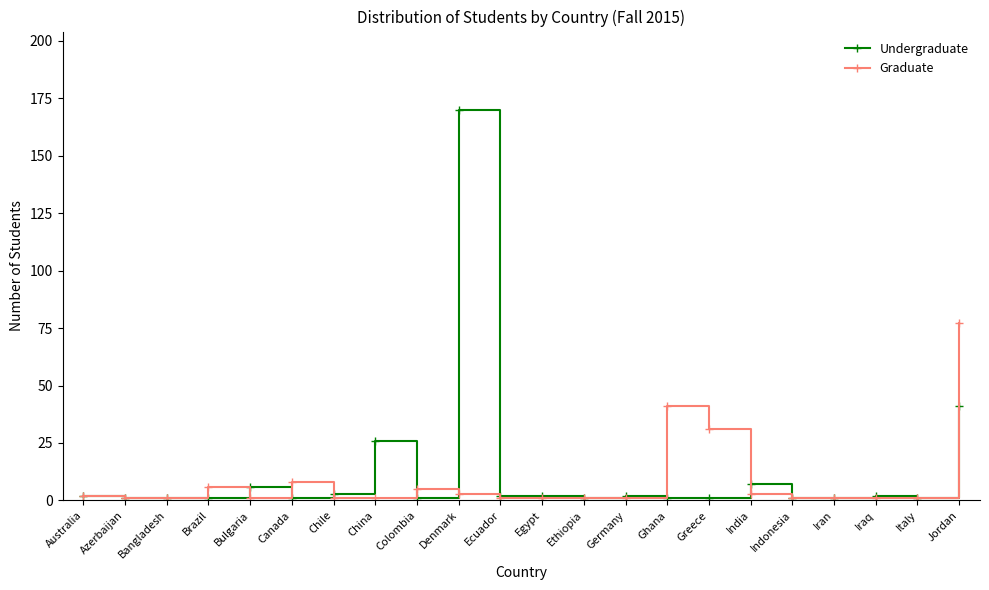

What is the label of the 20th point from the right?

Bangladesh